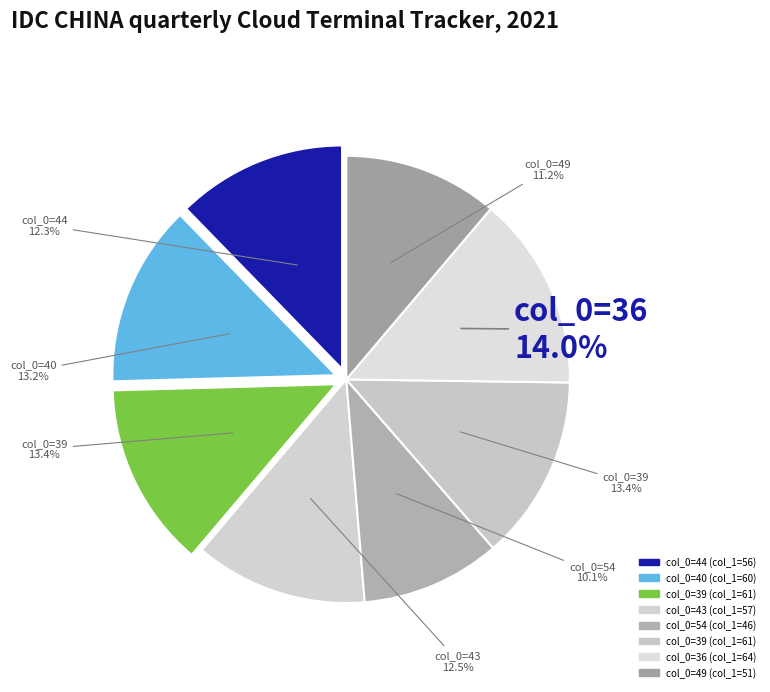

How many segments does this pie chart have?

8